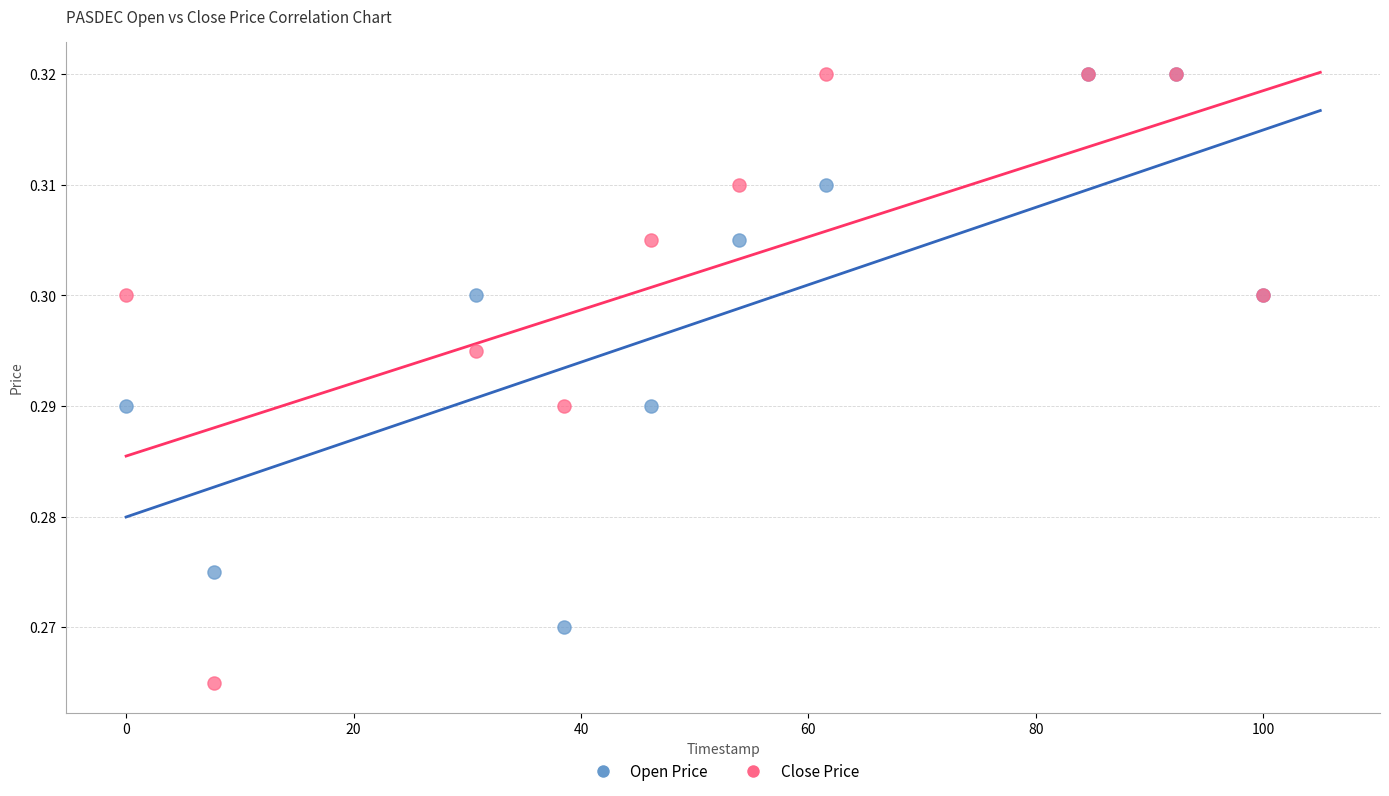

What are all the series names shown in the legend?

Open Price, Close Price